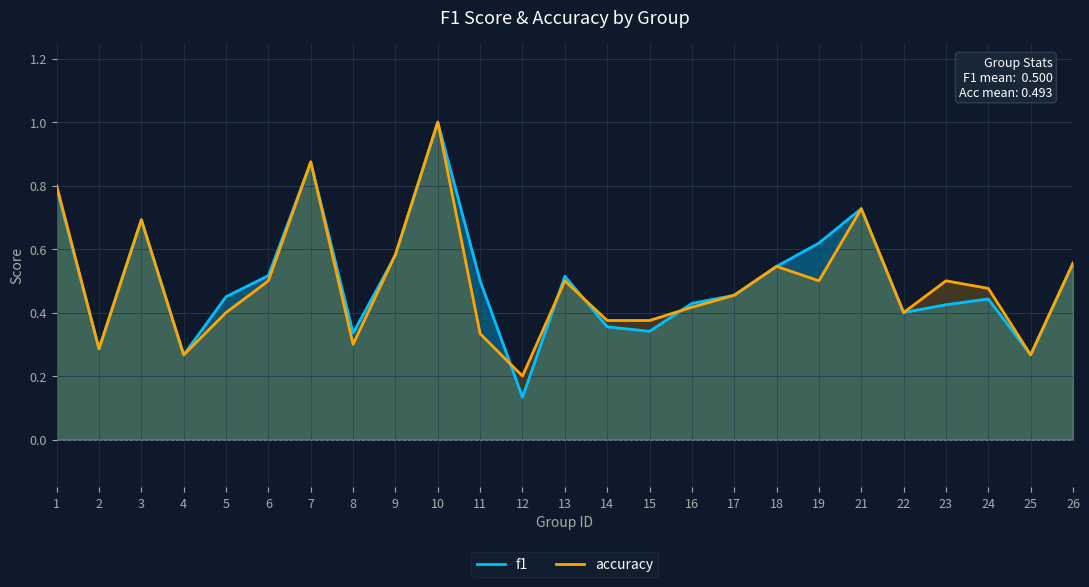

Reading left to right, transcribe all the data shown in this chart.

f1: 0.8	0.3	0.7	0.3	0.5	0.5	0.9	0.3	0.6	1.0	0.5	0.1	0.5	0.4	0.3	0.4	0.5	0.5	0.6	0.7	0.4	0.4	0.4	0.3	0.6
accuracy: 0.8	0.3	0.7	0.3	0.4	0.5	0.9	0.3	0.6	1.0	0.3	0.2	0.5	0.4	0.4	0.4	0.5	0.5	0.5	0.7	0.4	0.5	0.5	0.3	0.6